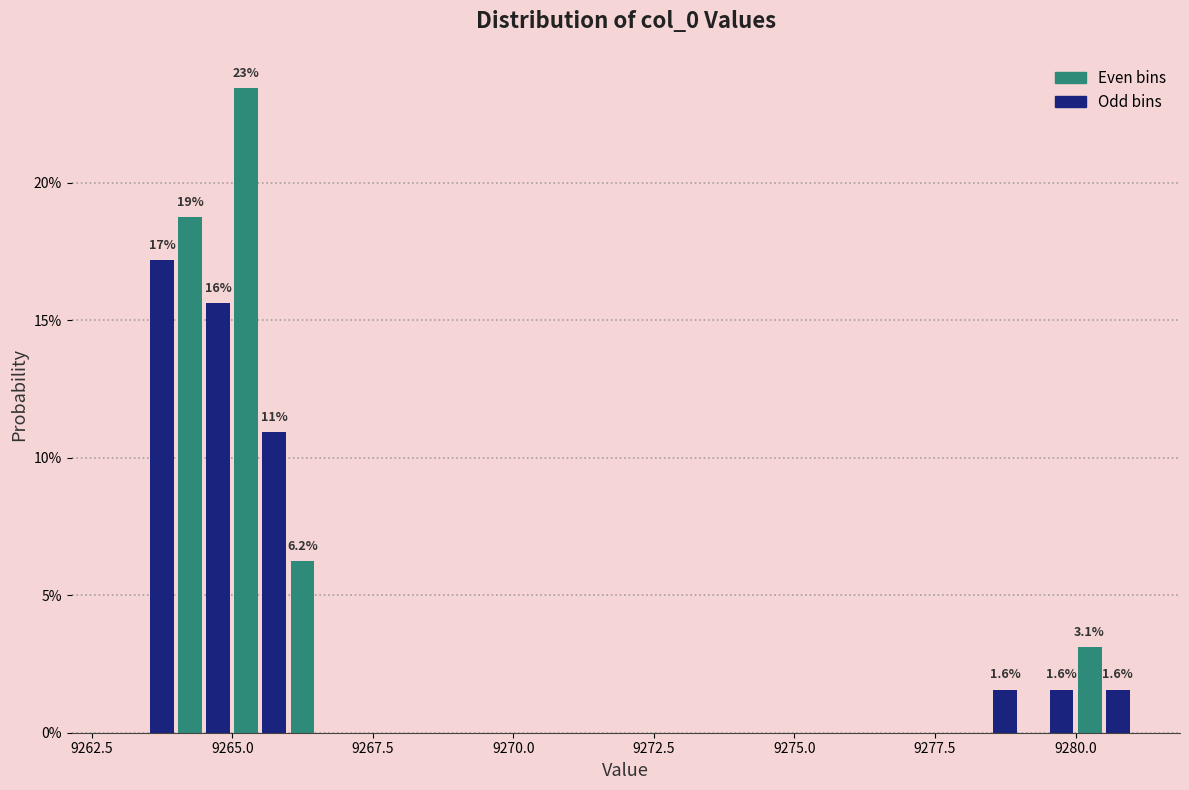

Around what value on the x-axis is the tallest bar? Give the approximate position of its centre, as read against the axis.

9265.5